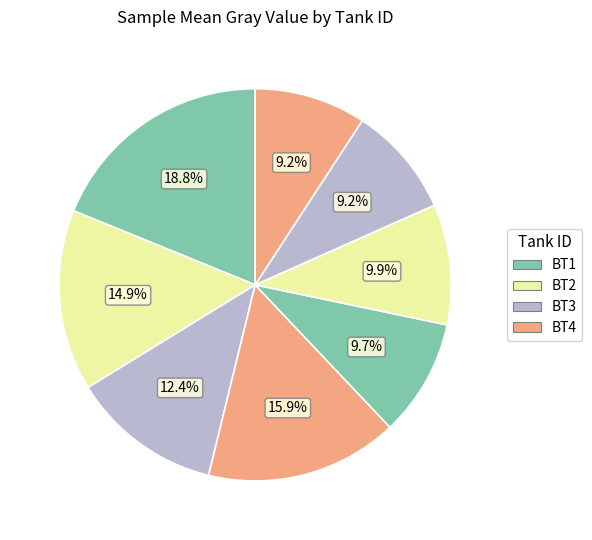

How many segments does this pie chart have?

8